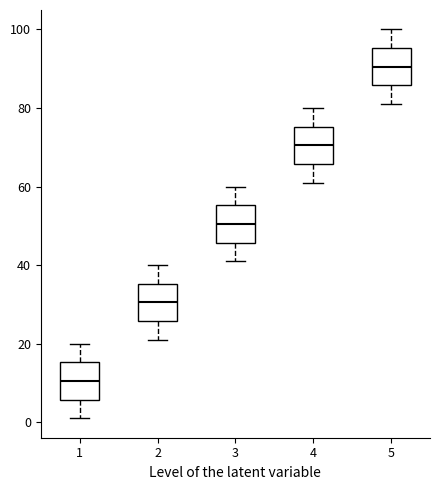

Reading left to right, read every box against the y-axis: the position of its median line, the range the box covers, and the ends of its whiskers. The values are not printed on the chart, so give them approximately, as read against the axis.

1: median 10, box 6 to 16, whiskers 2 to 20
2: median 30, box 26 to 36, whiskers 22 to 40
3: median 50, box 46 to 56, whiskers 42 to 60
4: median 70, box 66 to 76, whiskers 62 to 80
5: median 90, box 86 to 96, whiskers 82 to 100